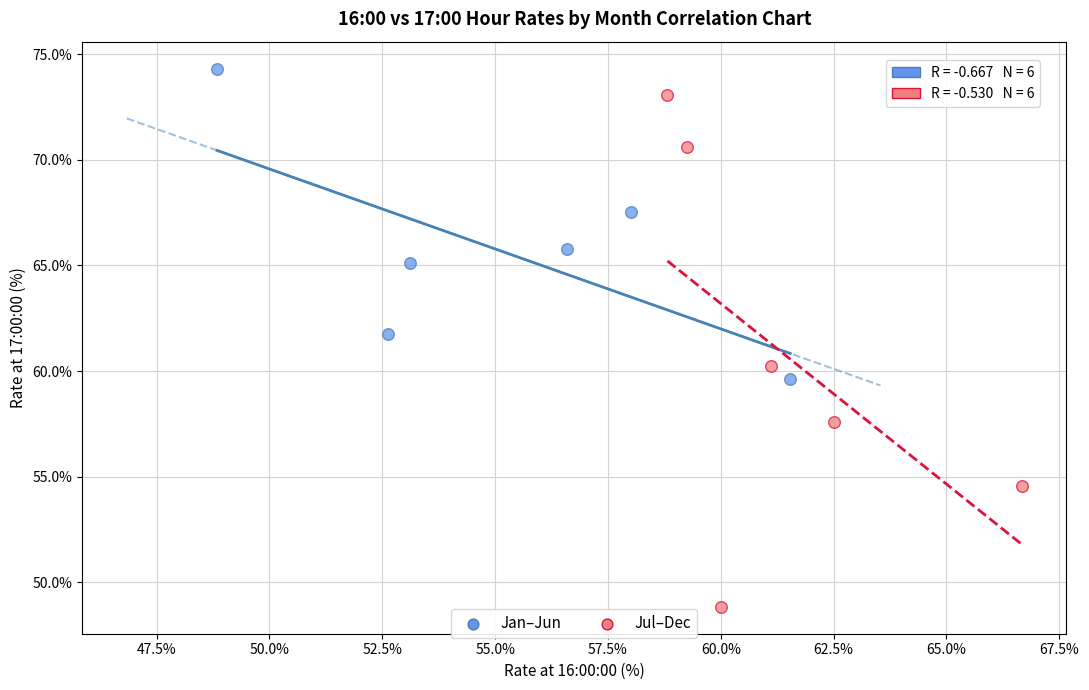

Which series has the widest spread of Y values?

Jul–Dec